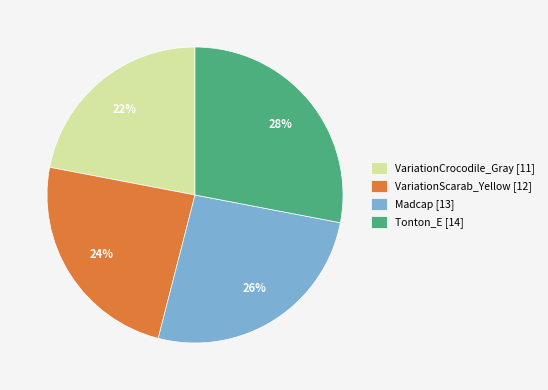

How many slices are in this pie chart?

4